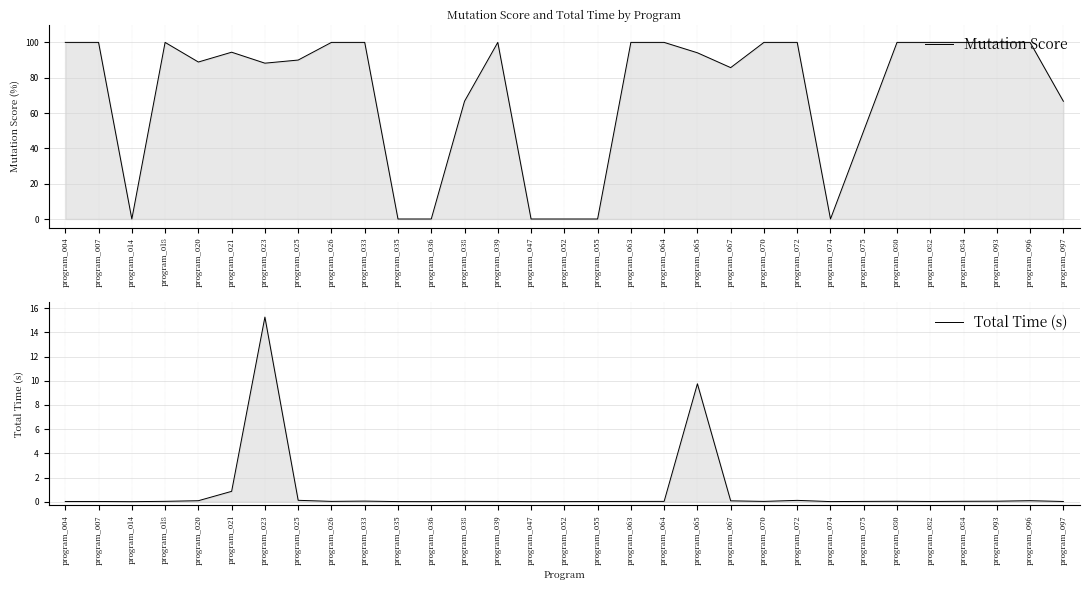

Rank the series at program_018 from highest to lowest value.

Mutation Score, Total Time (s)